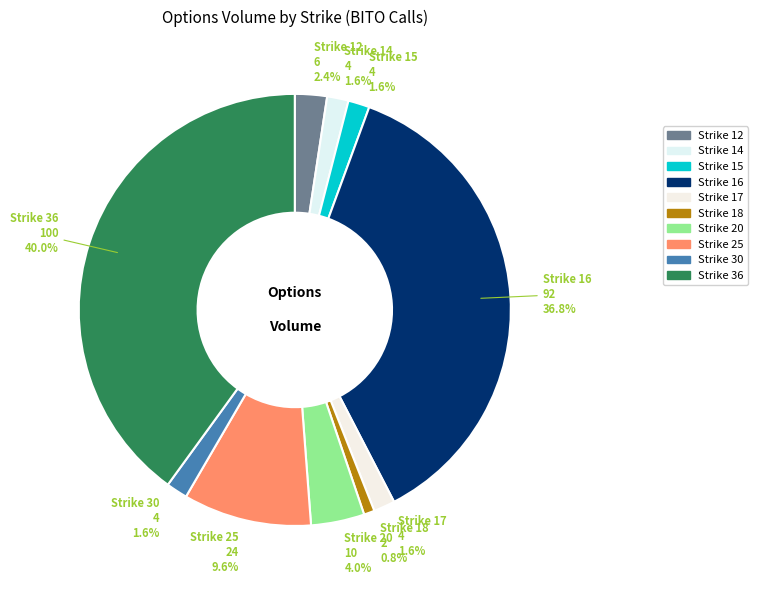

What percentage do Strike 36 and Strike 30 together represent?

41.6%